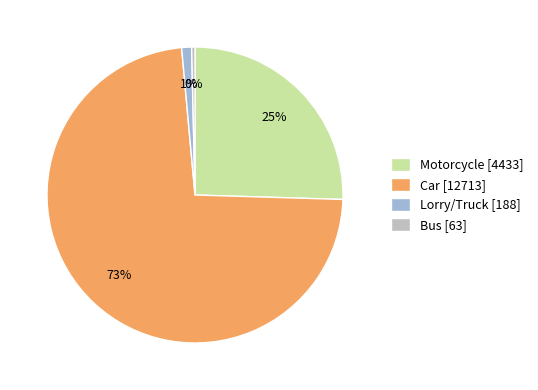

Is the sum of Bus [63] and Motorcycle [4433] greater than half?

No